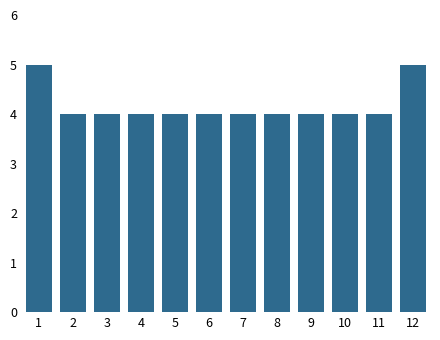

Reading left to right, what are all the values shown in this chart?

1=5	2=4	3=4	4=4	5=4	6=4	7=4	8=4	9=4	10=4	11=4	12=5